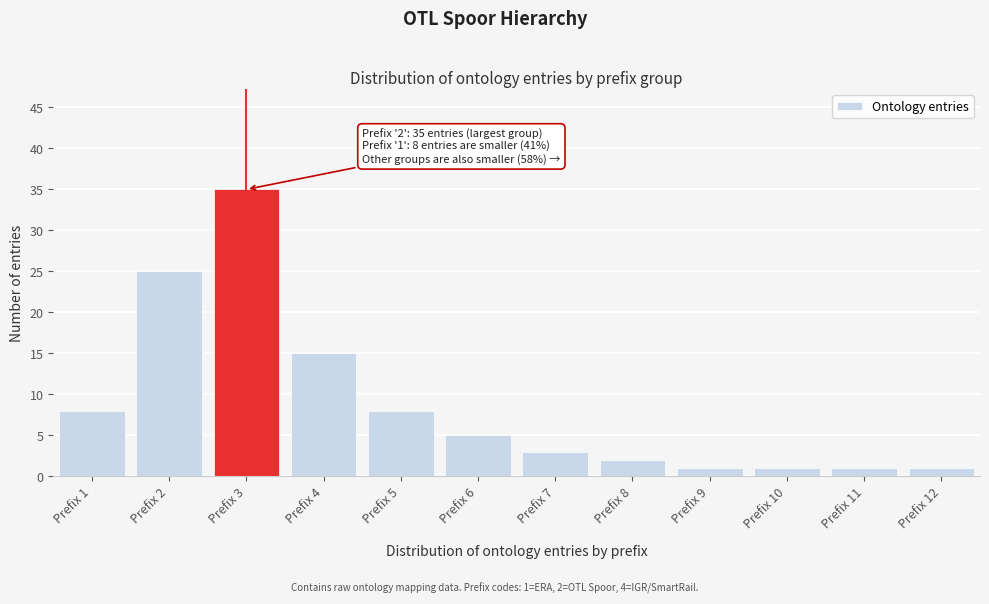

Reading right to left, what are all the values shown in this chart?

1	1	1	1	2	3	5	8	15	35	25	8